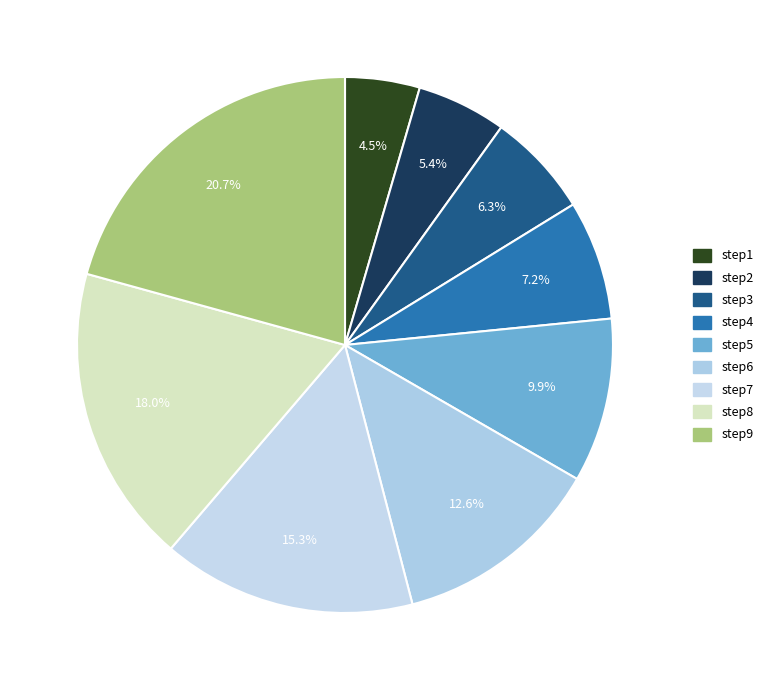

Rank the categories by value from highest to lowest.

step9, step8, step7, step6, step5, step4, step3, step2, step1